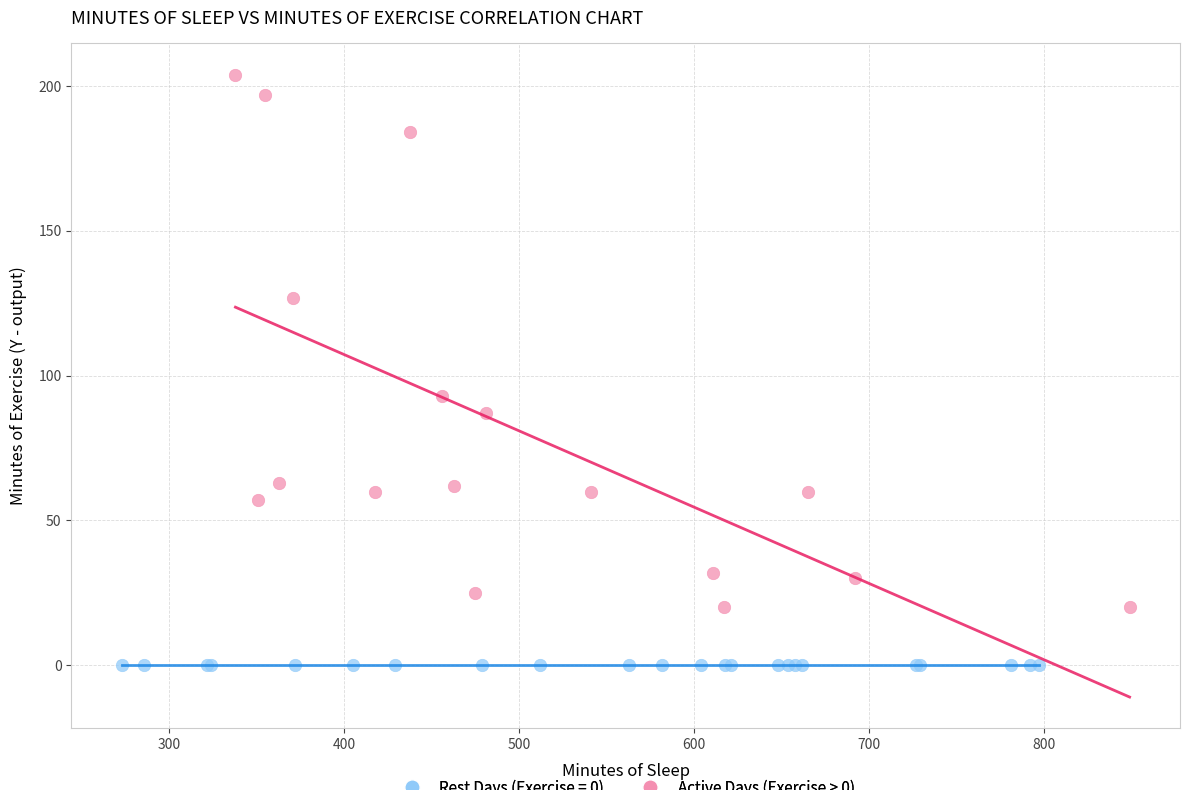

Which series contains the highest Y value?

Active Days (Exercise > 0)